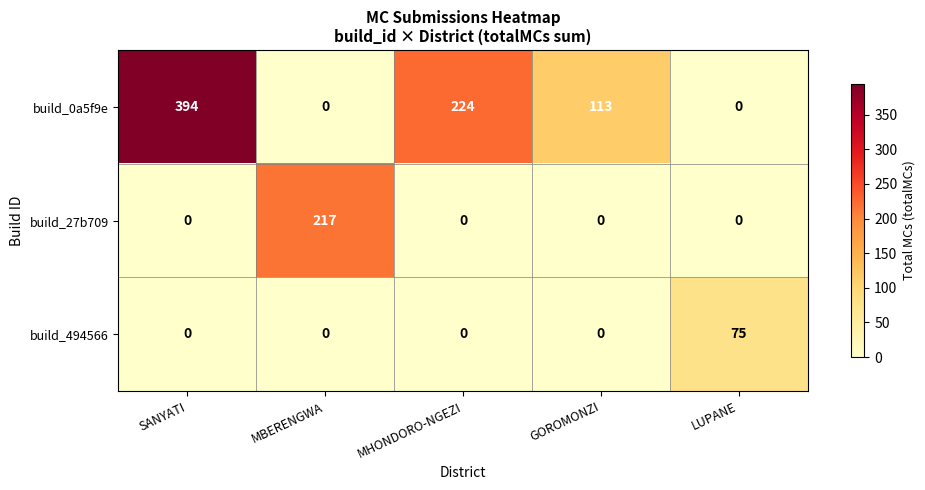

What is the highest value of the build_494566 series?

75